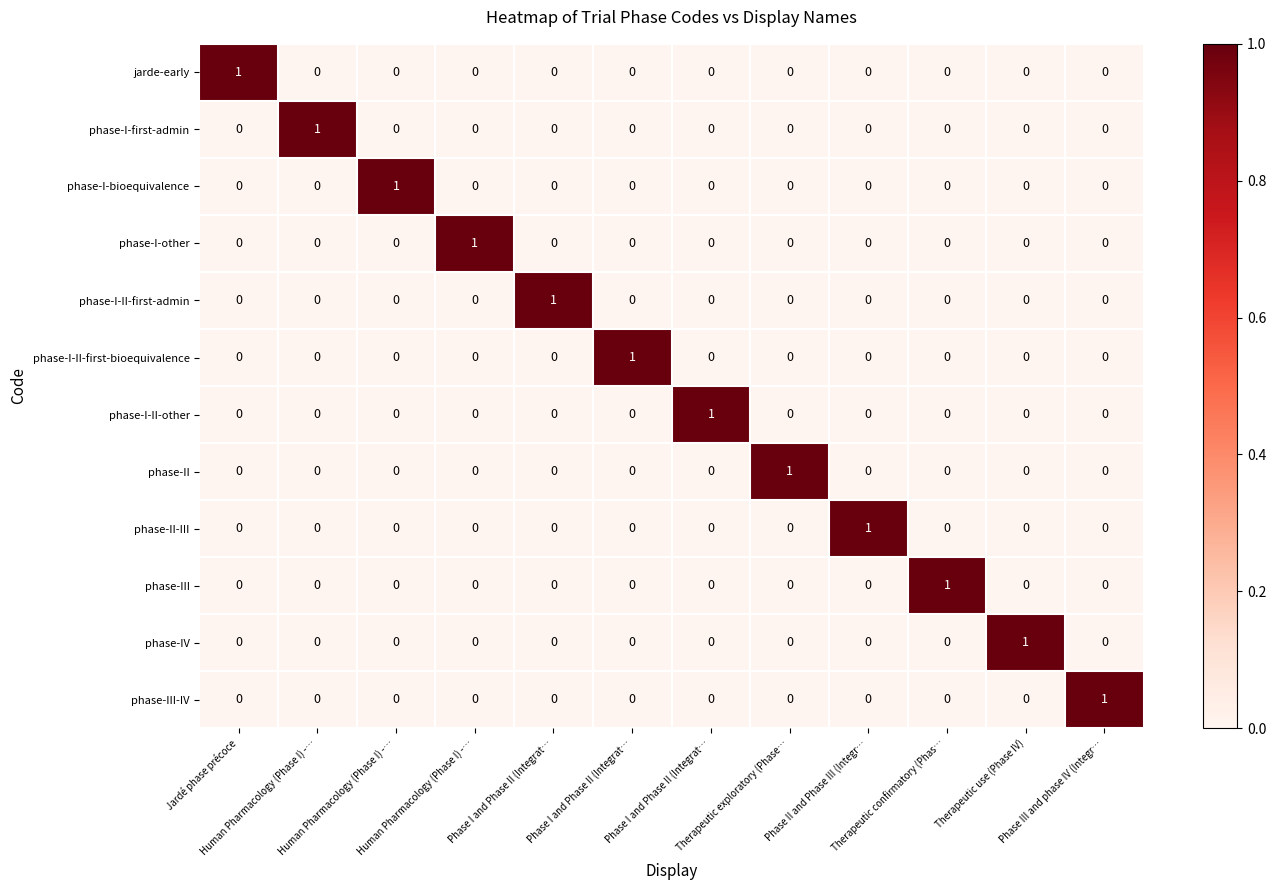

At Human Pharmacology (Phase I) -…, list the series in order from largest to smallest.

phase-I-first-admin, jarde-early, phase-I-bioequivalence, phase-I-other, phase-I-II-first-admin, phase-I-II-first-bioequivalence, phase-I-II-other, phase-II, phase-II-III, phase-III, phase-IV, phase-III-IV